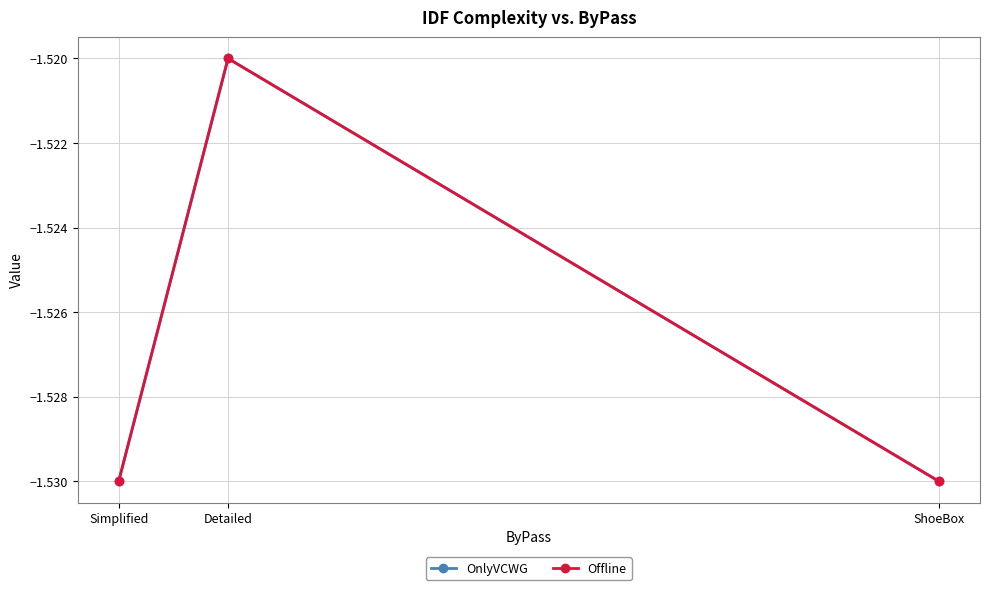

Is the value of OnlyVCWG at ShoeBox greater than the value of Offline at Detailed?

No